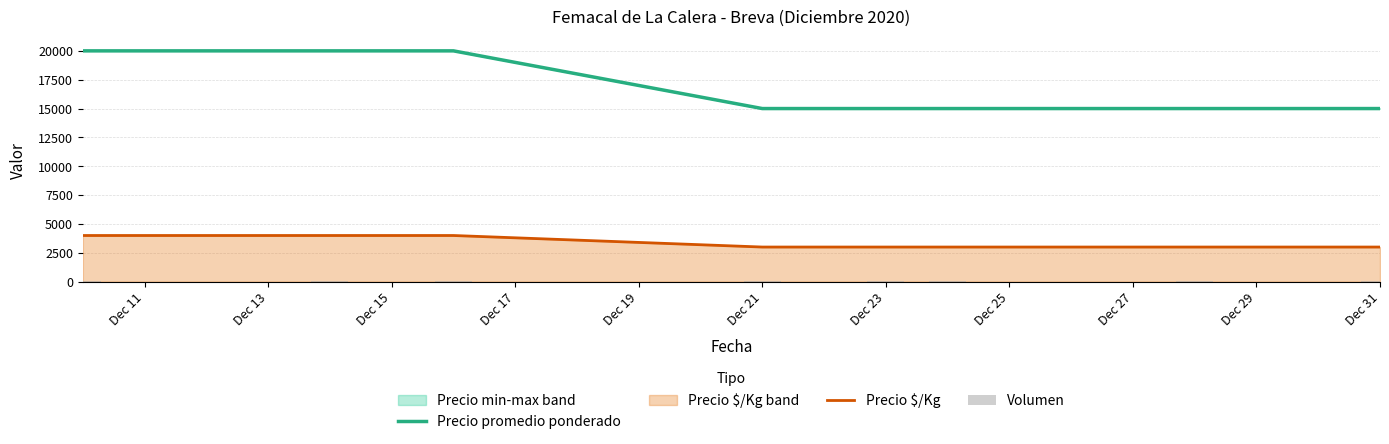

True or false: Precio promedio ponderado and Precio $/Kg intersect in this chart.

False